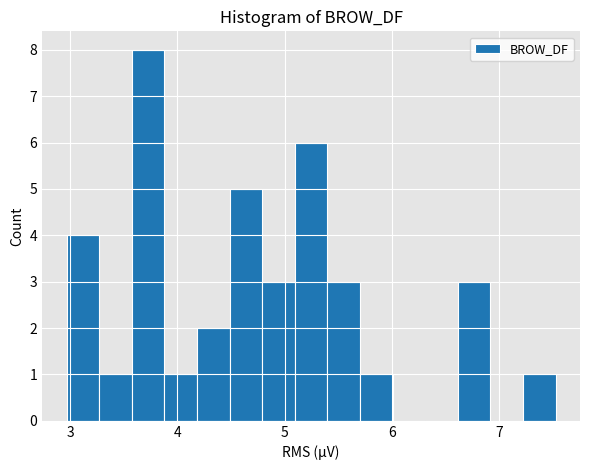

Around what value on the x-axis is the tallest bar? Give the approximate position of its centre, as read against the axis.

3.7